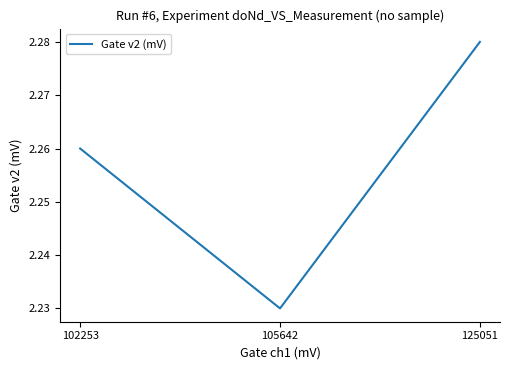

Between 105642 and 125051, which is larger?

125051